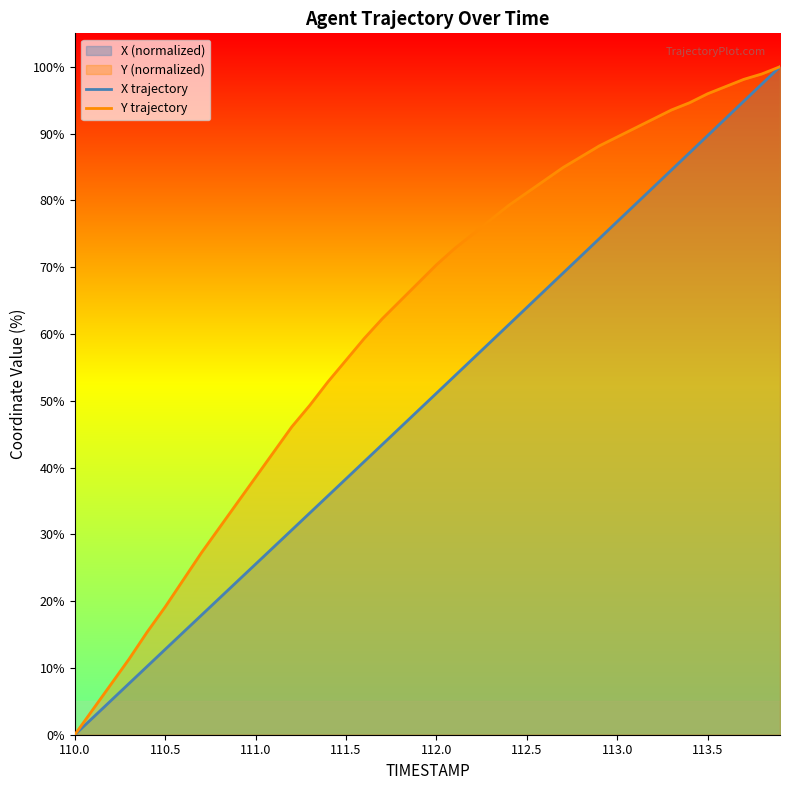

How many values in the Y trajectory series exceed 70?

20